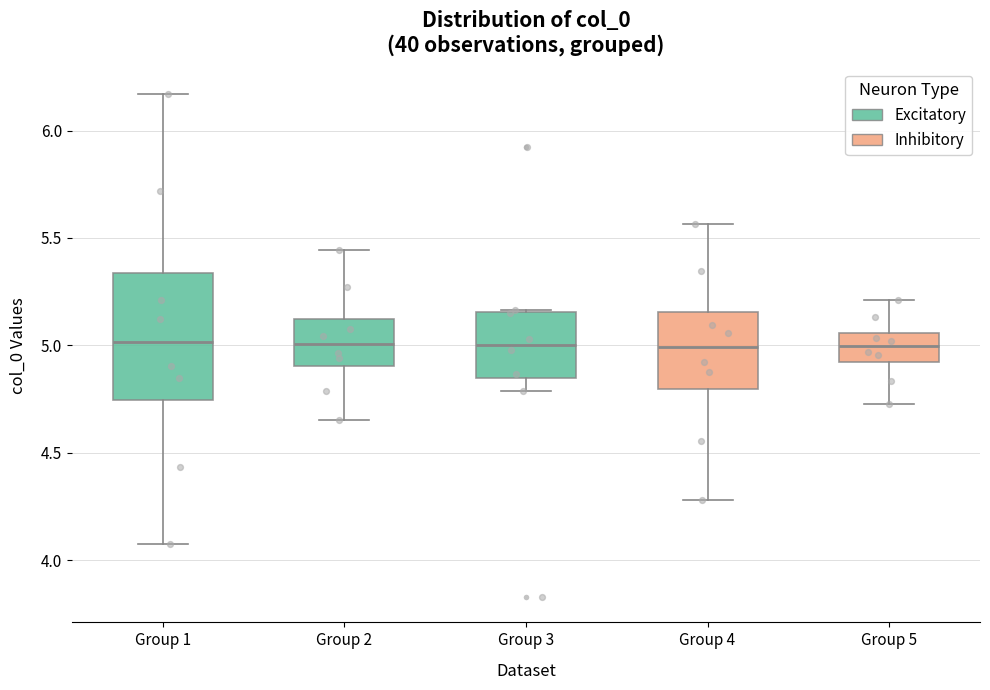

Reading left to right, transcribe this box plot: for each box, give where its median line is, the range the box spans, and where its two whiskers end, as read against the y-axis. The values are not printed on the chart, so give them approximately, as read against the axis.

Group 1: median 5.00, box 4.75 to 5.35, whiskers 4.10 to 6.15
Group 2: median 5.00, box 4.90 to 5.10, whiskers 4.65 to 5.45
Group 3: median 5.00, box 4.85 to 5.15, whiskers 4.80 to 5.15
Group 4: median 5.00, box 4.80 to 5.15, whiskers 4.30 to 5.55
Group 5: median 5.00, box 4.90 to 5.05, whiskers 4.75 to 5.20